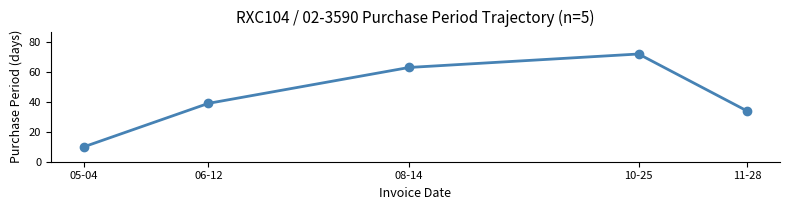

What is the minimum value shown in the chart?

10